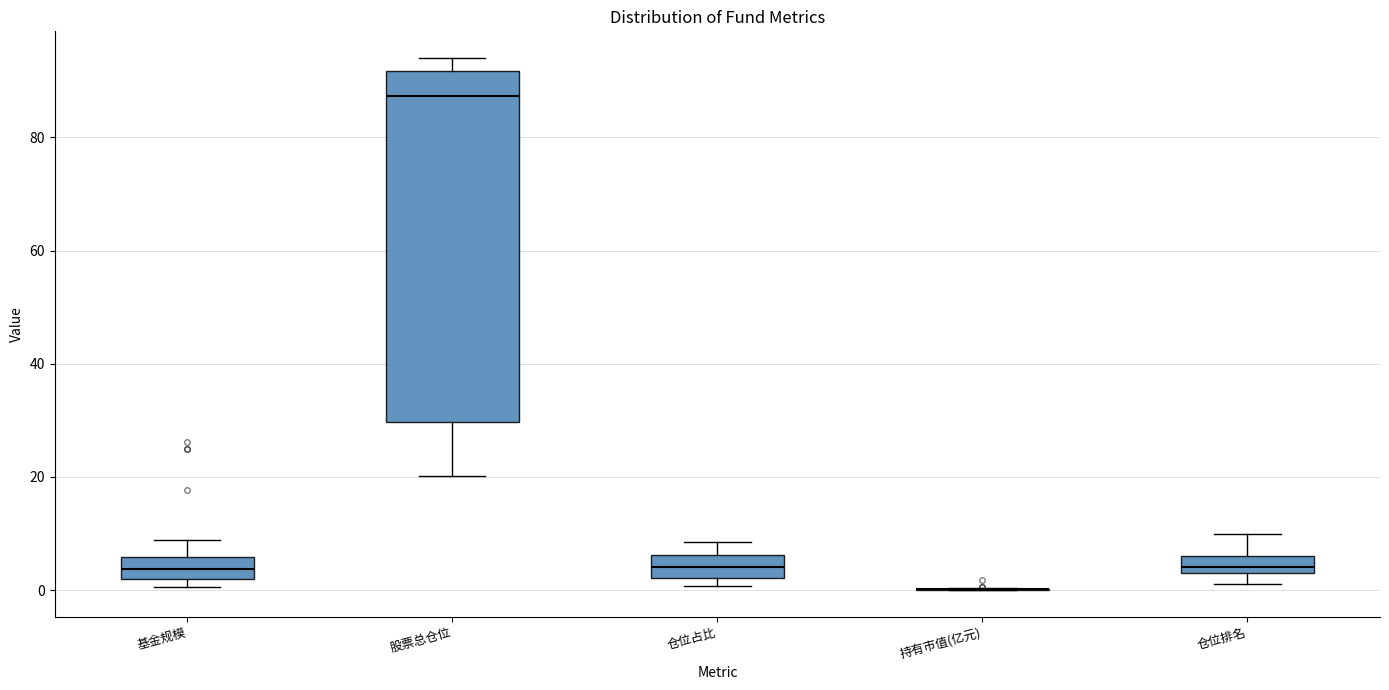

Reading left to right, read every box against the y-axis: the position of its median line, the range the box covers, and the ends of its whiskers. The values are not printed on the chart, so give them approximately, as read against the axis.

基金规模: median 4, box 2 to 6, whiskers 0 to 8
股票总仓位: median 88, box 30 to 92, whiskers 20 to 94
仓位占比: median 4, box 2 to 6, whiskers 0 to 8
持有市值(亿元): box collapsed to a line at 0, whiskers 0 to 0
仓位排名: median 4 (just above the box's lower edge), box 4 to 6, whiskers 2 to 10